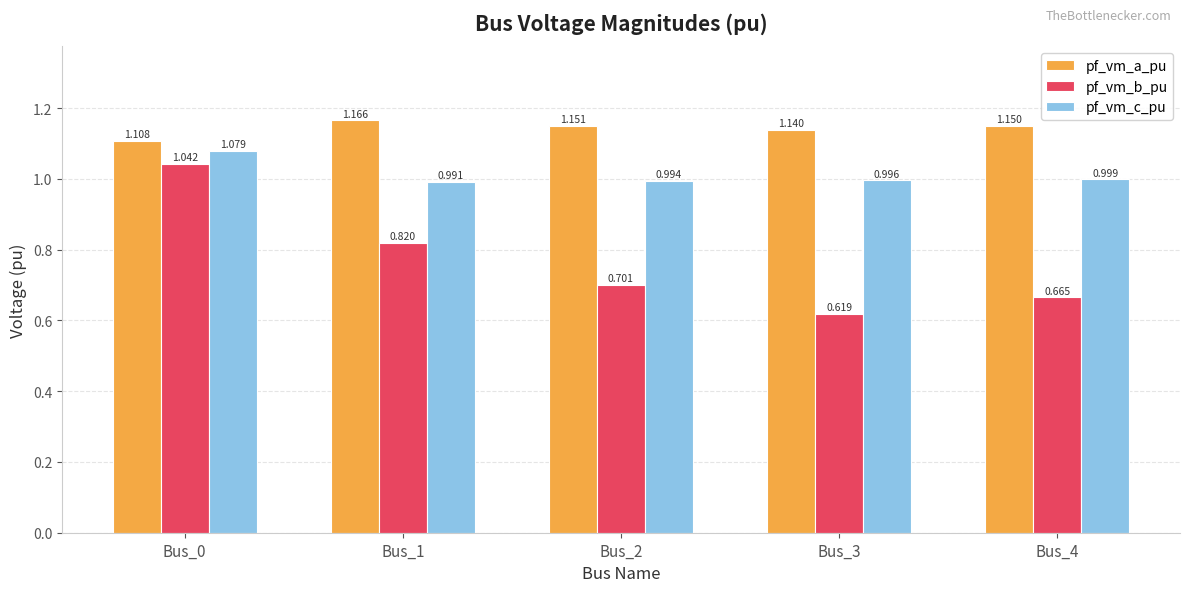

Is the value of pf_vm_c_pu at Bus_1 greater than the value of pf_vm_a_pu at Bus_0?

No